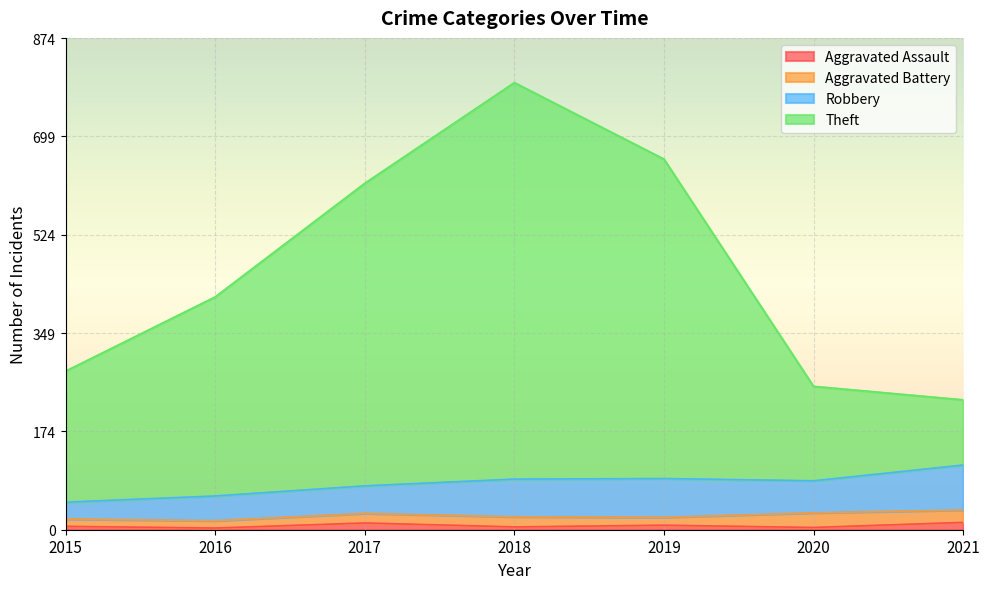

True or false: Theft and Aggravated Assault cross at least once.

False